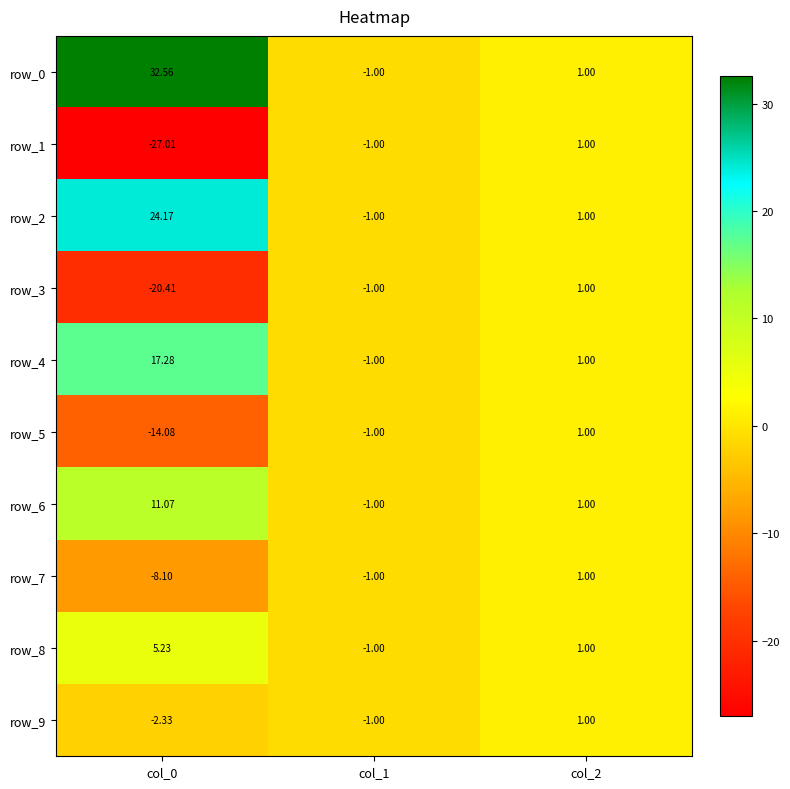

What is the total value across all series at col_0?

18.4